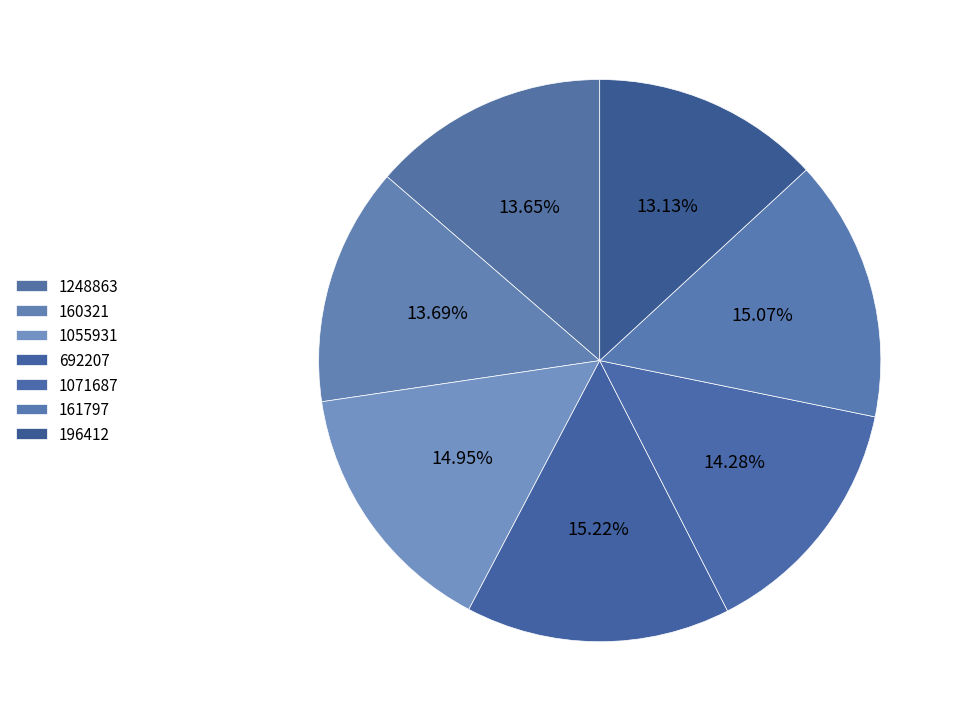

How many segments does this pie chart have?

7